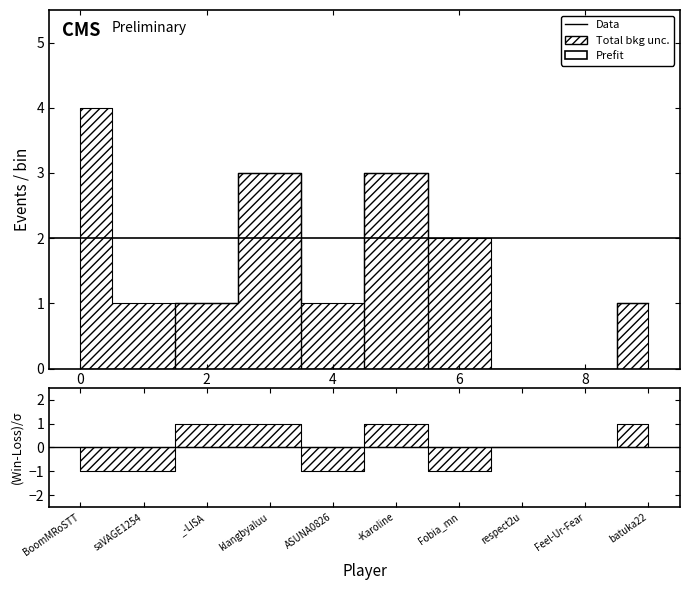

What value does the data have at 9?

1